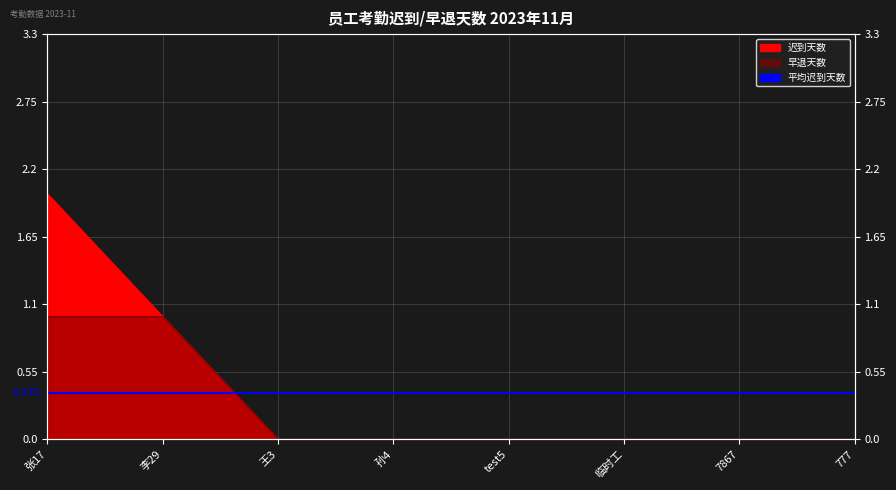

Between 临时工 and 777, which series saw the biggest shift?

迟到天数